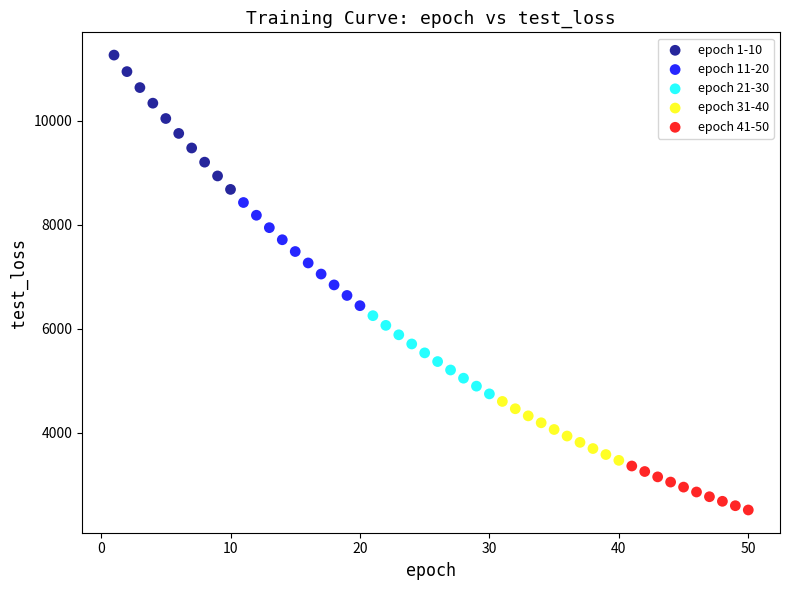

Which series contains the lowest Y value?

epoch 41-50